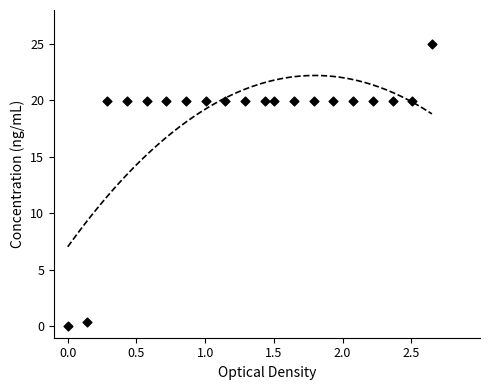

What is the range of Y values (max minus min)?

25.0